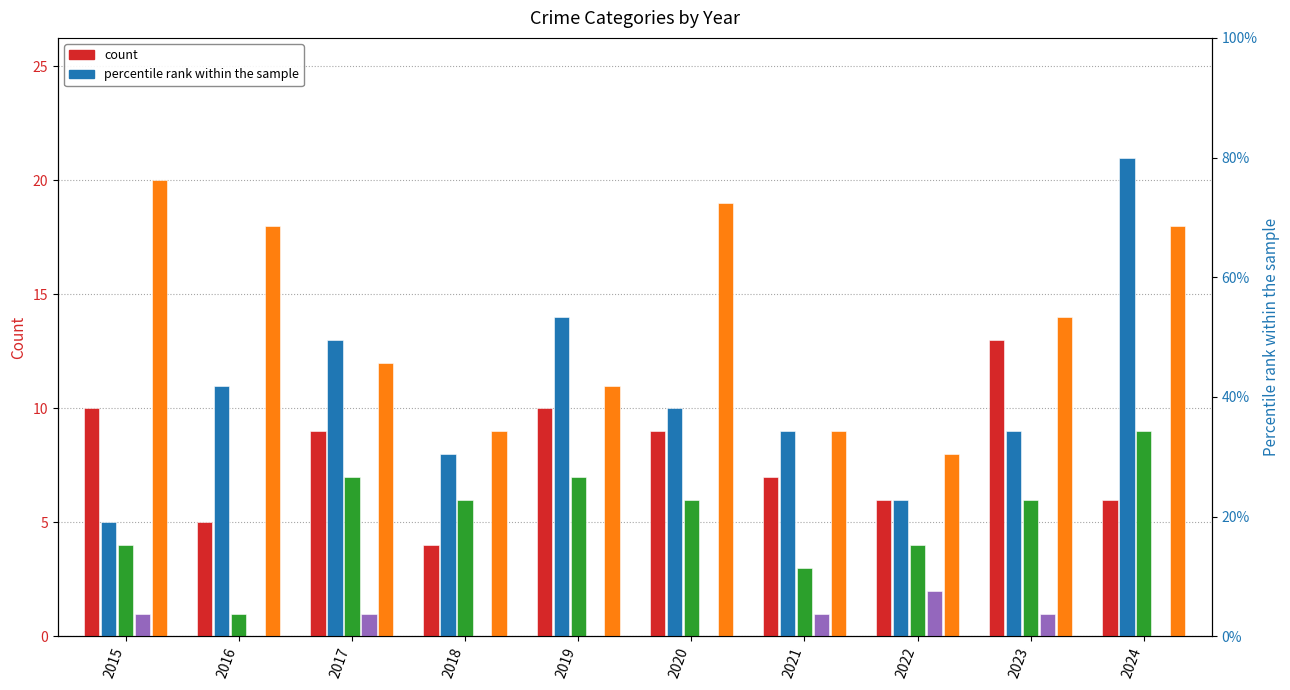

Is it true that Robbery equals 4 at 2019?

False